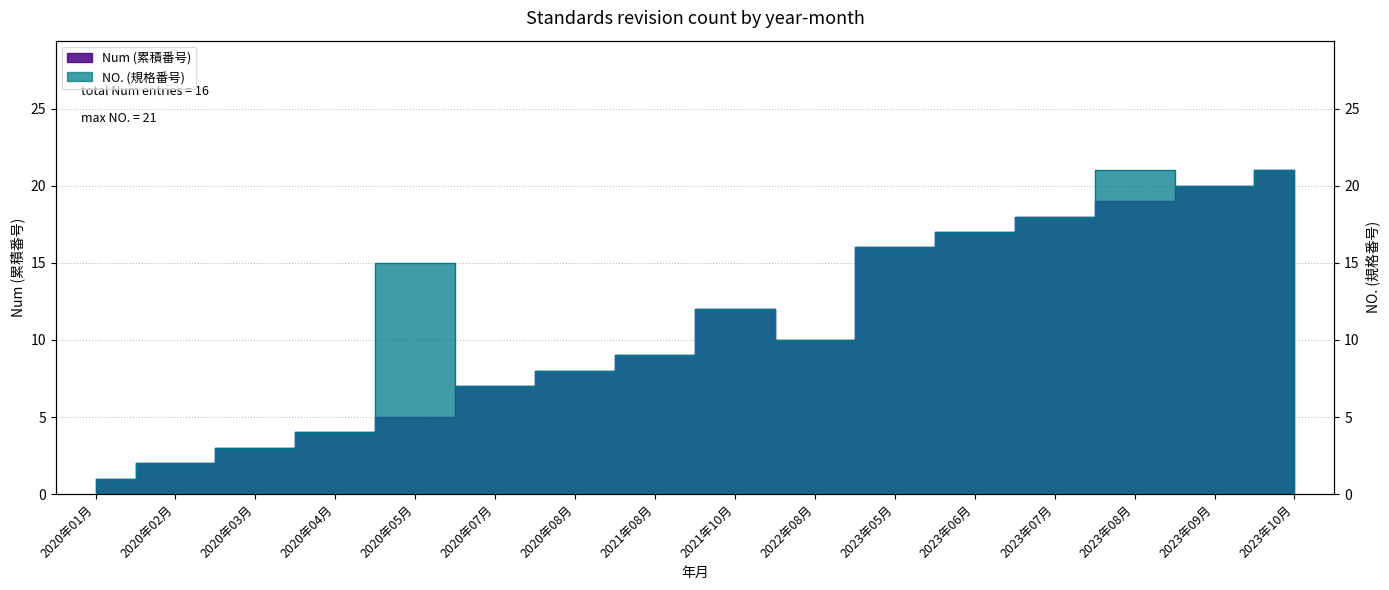

At which label is Num closest to 11?

2021年10月